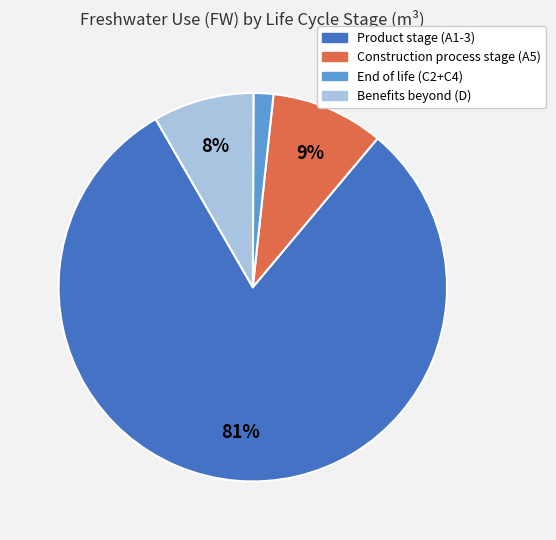

The End of life (C2+C4) slice represents 2% of the pie. True or false?

True